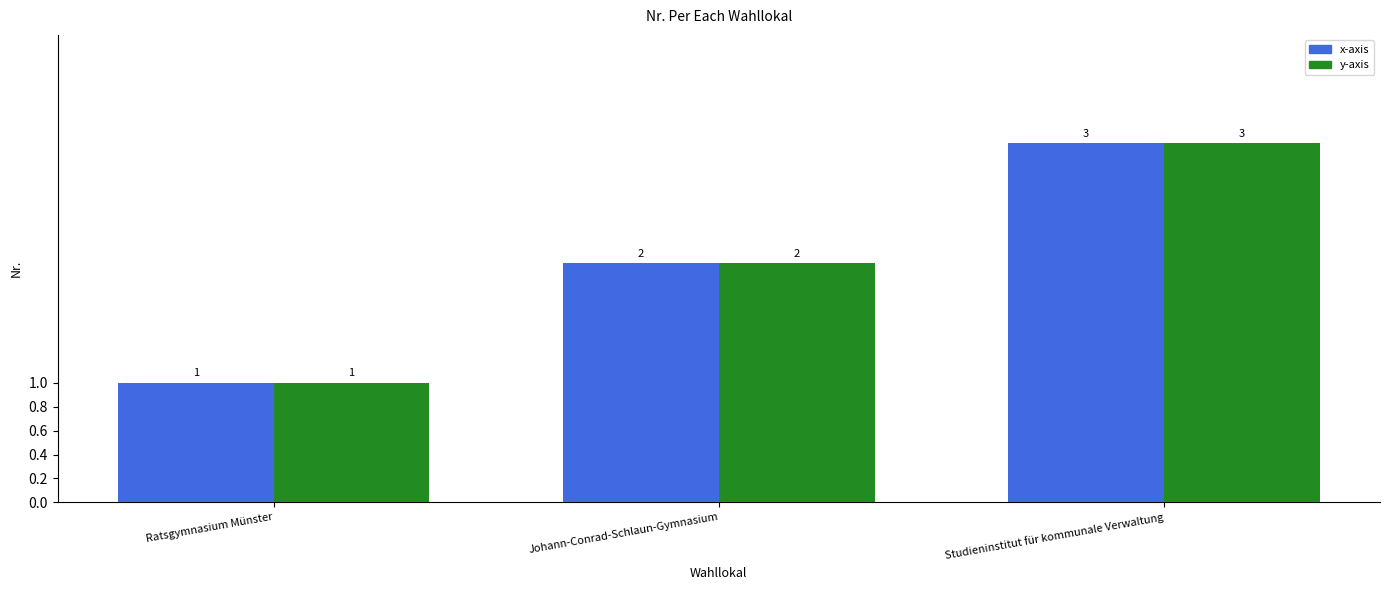

Read the y-axis value at Johann-Conrad-Schlaun-Gymnasium.

2